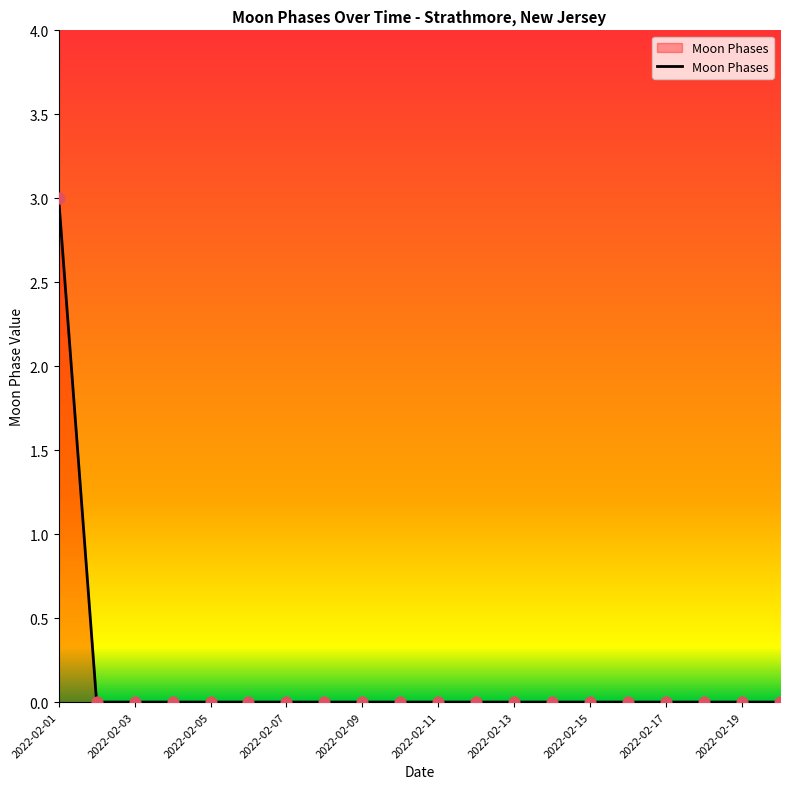

What is the maximum value shown in the chart?

3